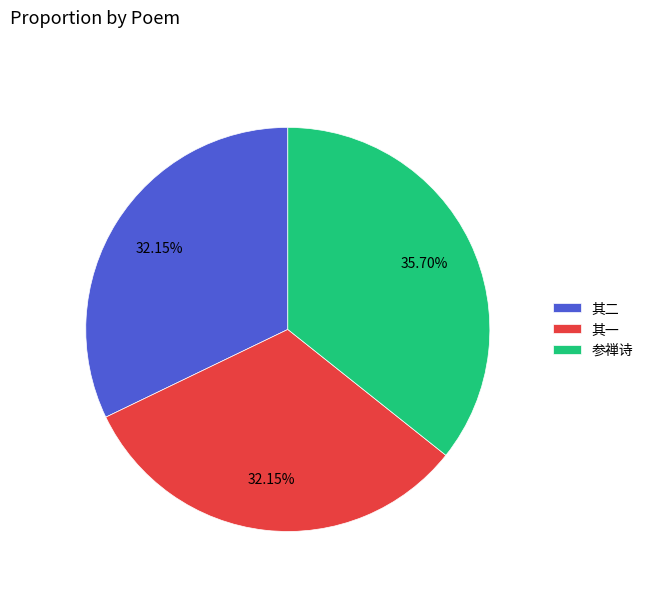

True or false: 其二 accounts for 21% of the total.

False